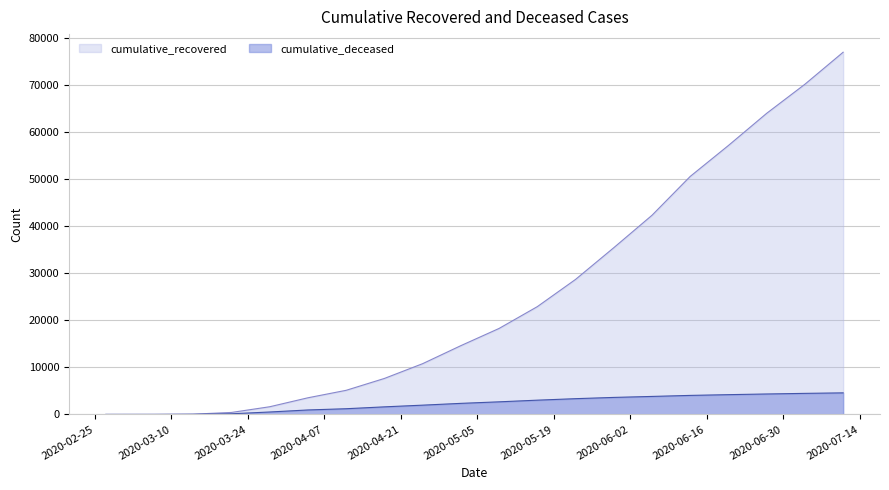

What are all the series names shown in the legend?

cumulative_recovered, cumulative_deceased